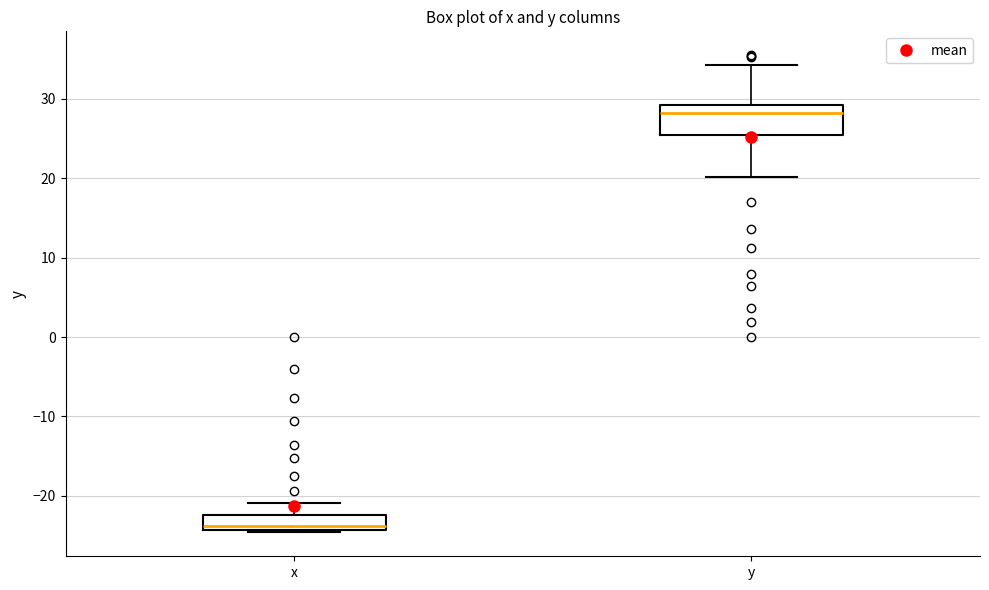

Reading left to right, transcribe this box plot: for each box, give where its median line is, the range the box spans, and where its two whiskers end, as read against the y-axis. The values are not printed on the chart, so give them approximately, as read against the axis.

x: median -24 (just above the box's lower edge), box -24 to -22, whiskers -25 to -21
y: median 28, box 25 to 29, whiskers 20 to 34